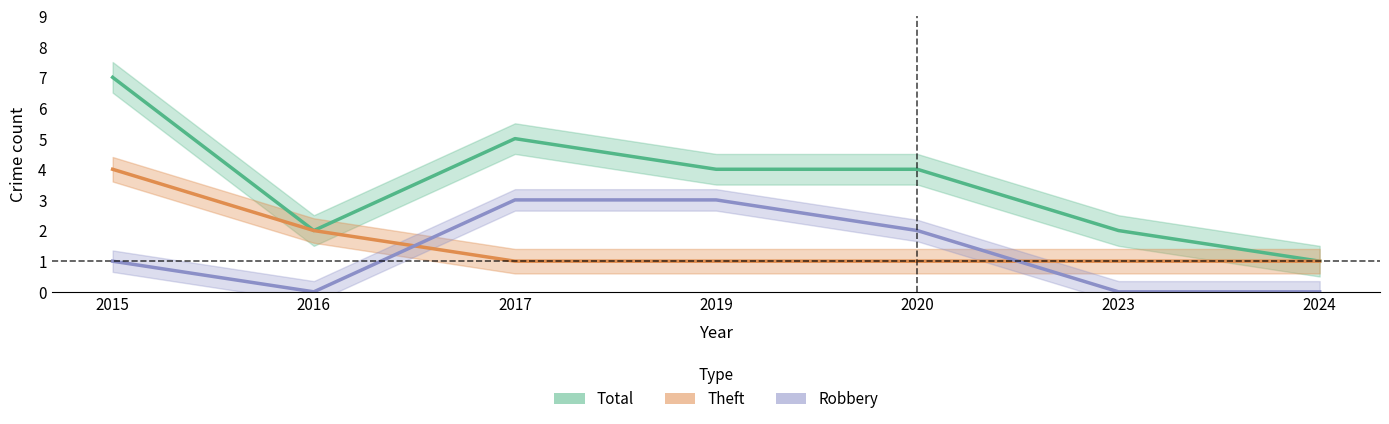

True or false: Robbery has more than 2 points higher than both neighbors.

False